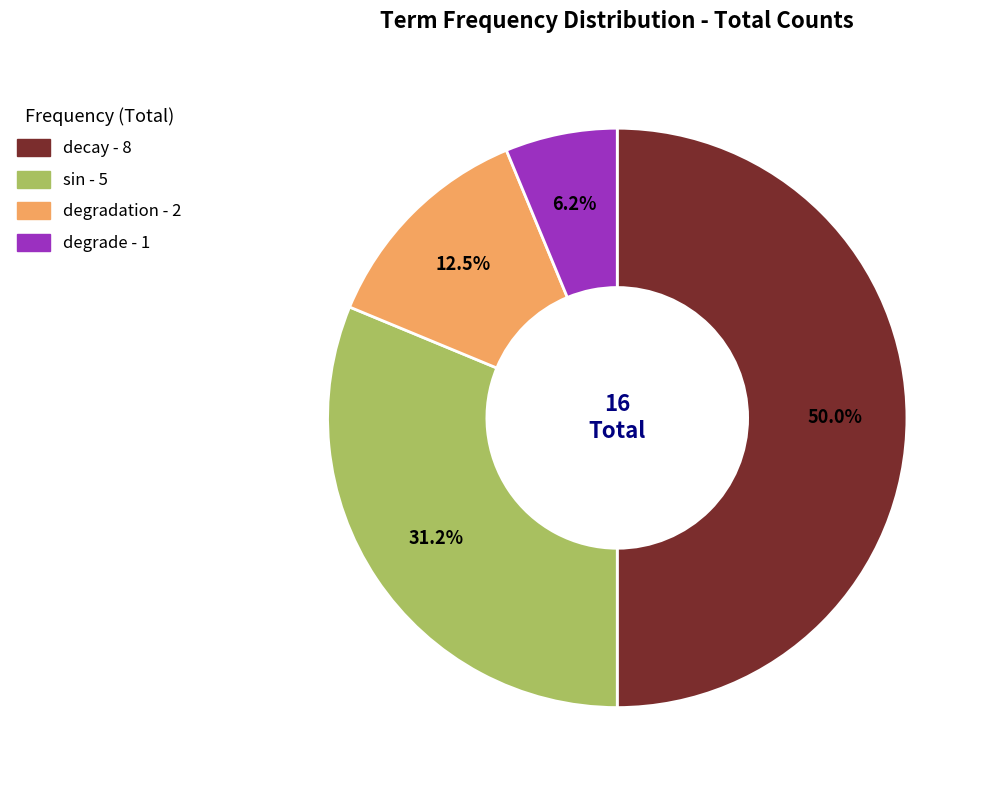

How many slices are in this pie chart?

4